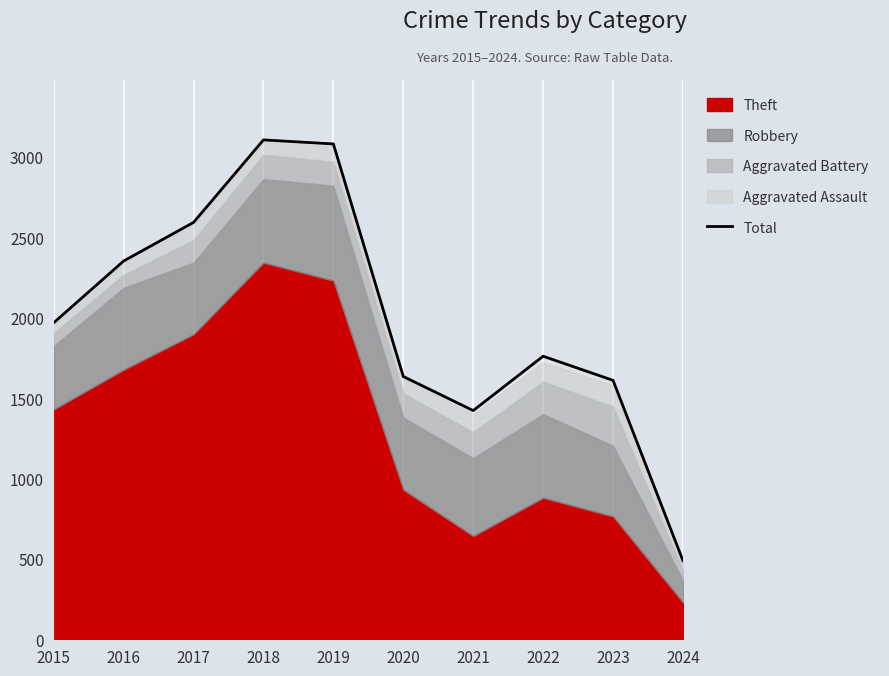

What is the greatest value displayed?

3105